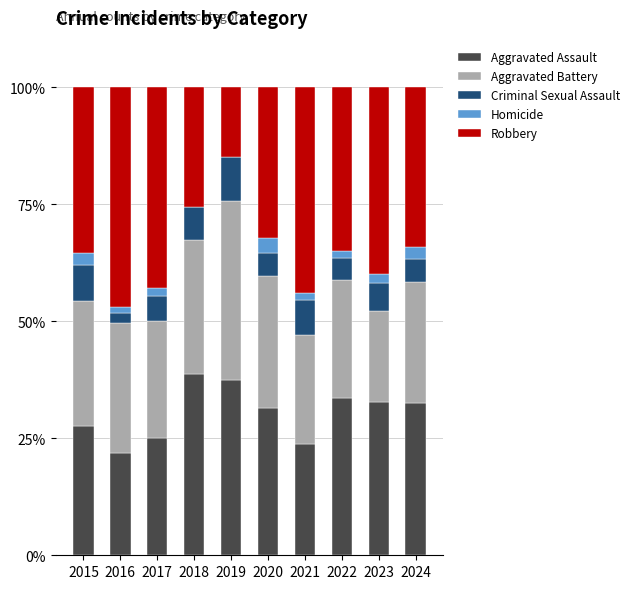

What value does the Aggravated Assault series have at 2023?

32.7